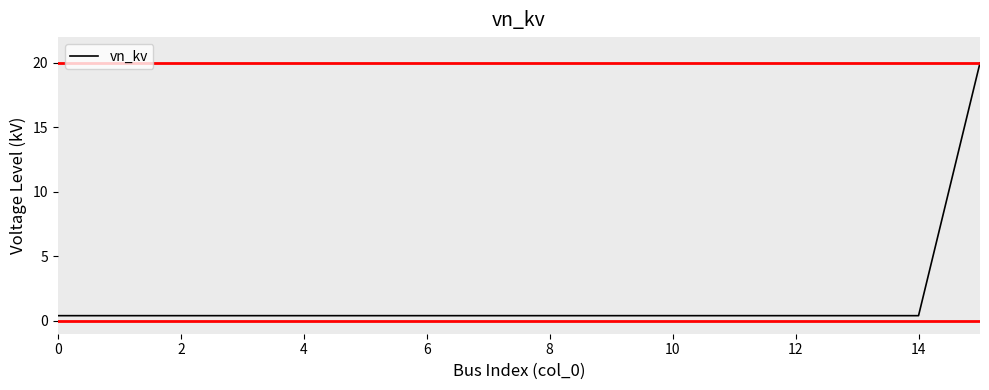

What is the maximum value shown in the chart?

20.0